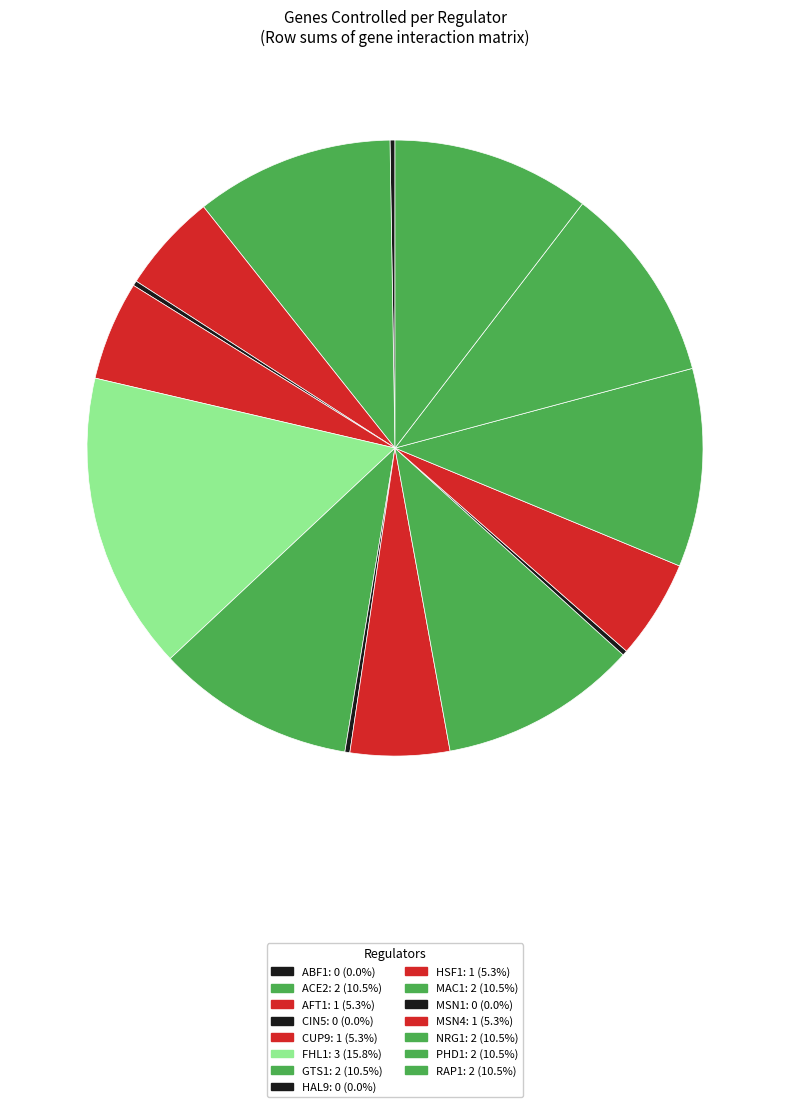

True or false: HAL9 accounts for 0% of the total.

True